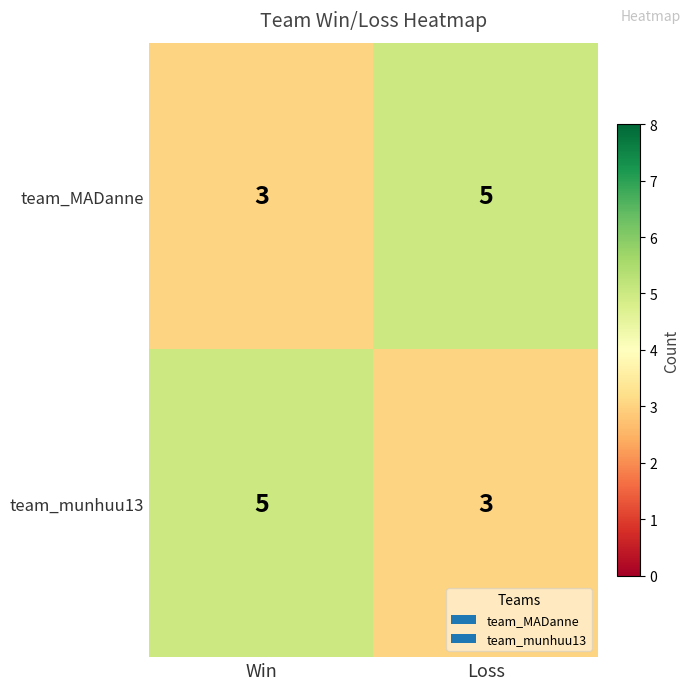

At how many categories does at least one series exceed 3?

2